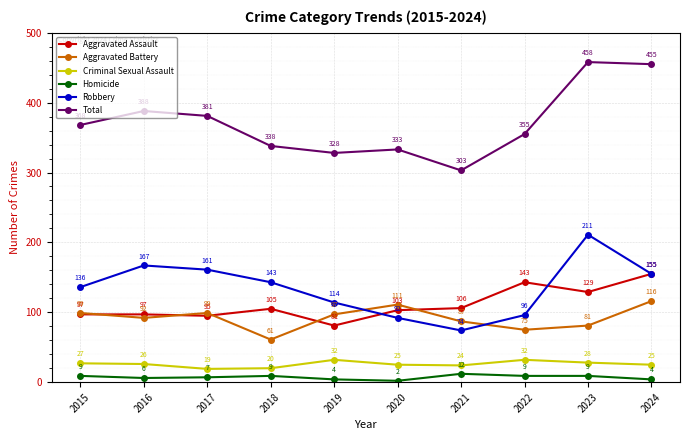

What is the spread (max minus min) of values at 2022?

346